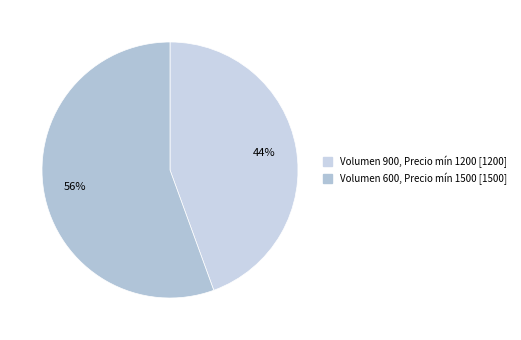

How many slices are in this pie chart?

2